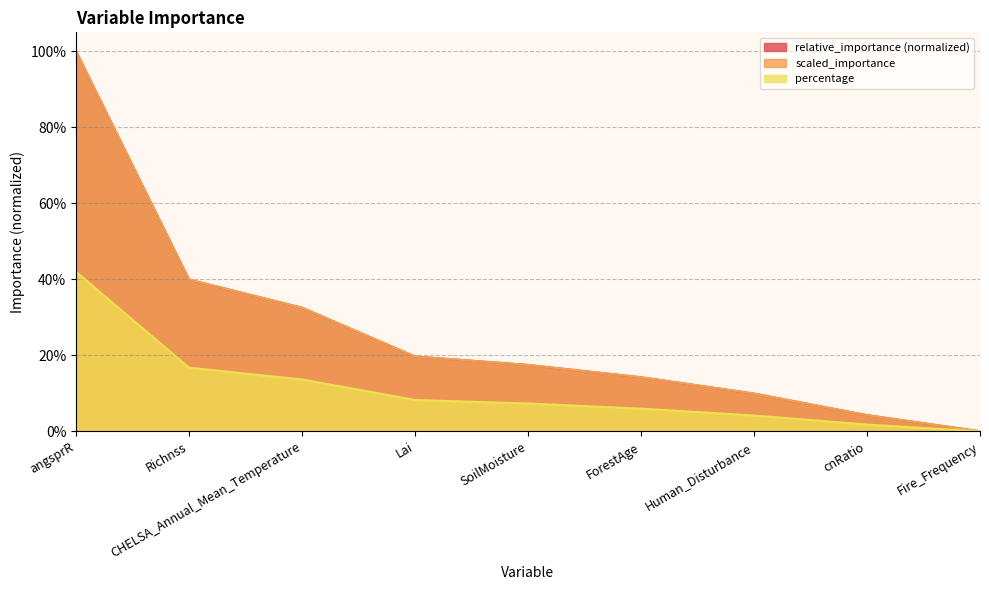

What is the greatest value displayed?

1.0